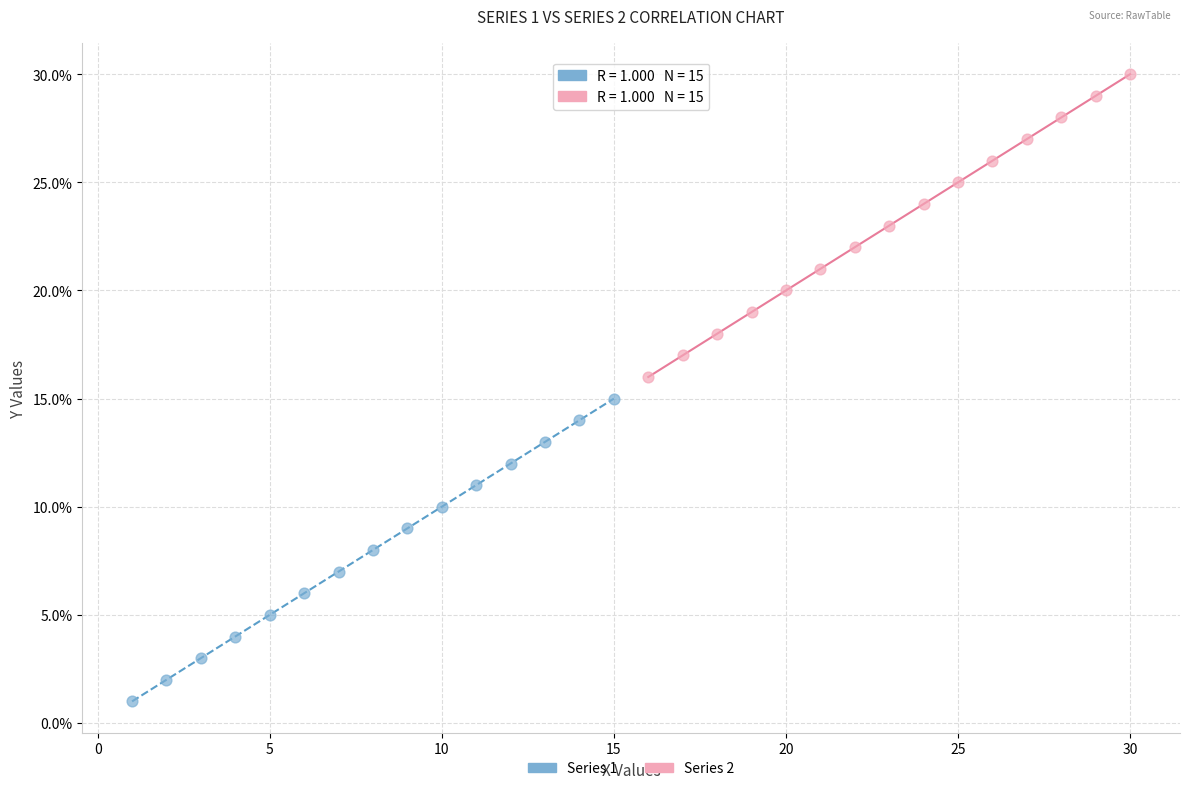

What are all the series names shown in the legend?

Series 1, Series 2